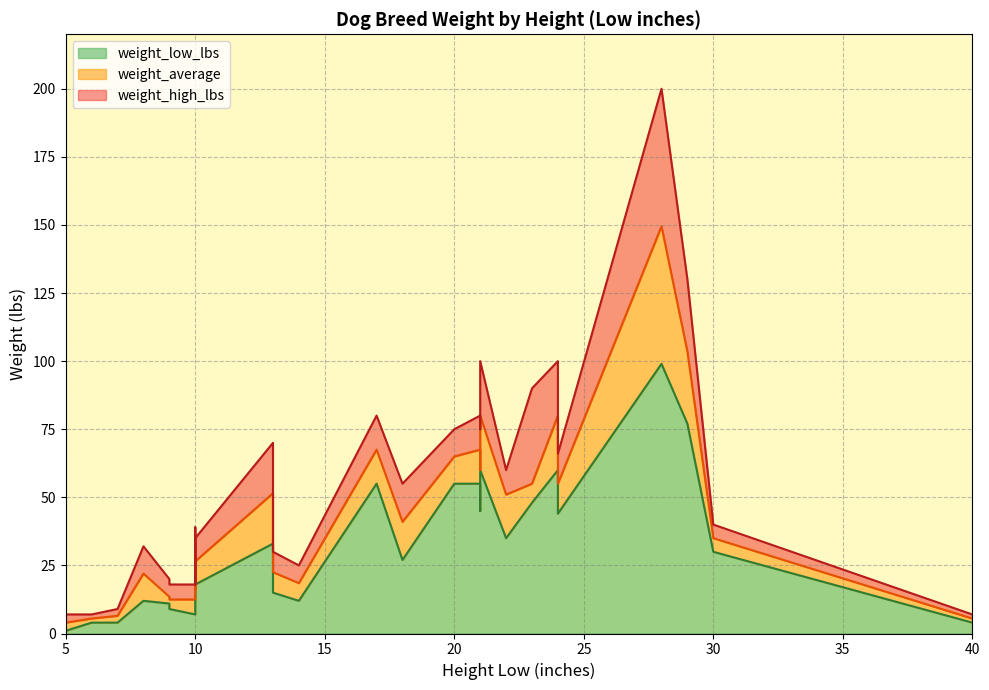

How many lines are shown in the chart?

3